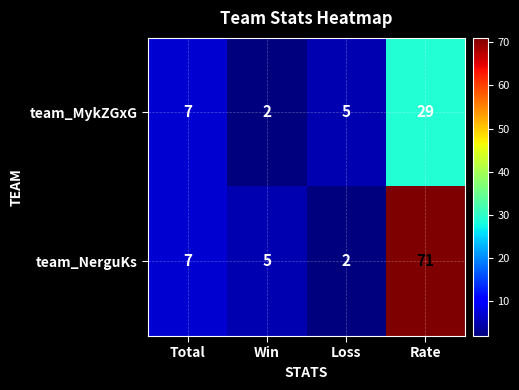

Rank the series at Win from lowest to highest value.

team_MykZGxG, team_NerguKs